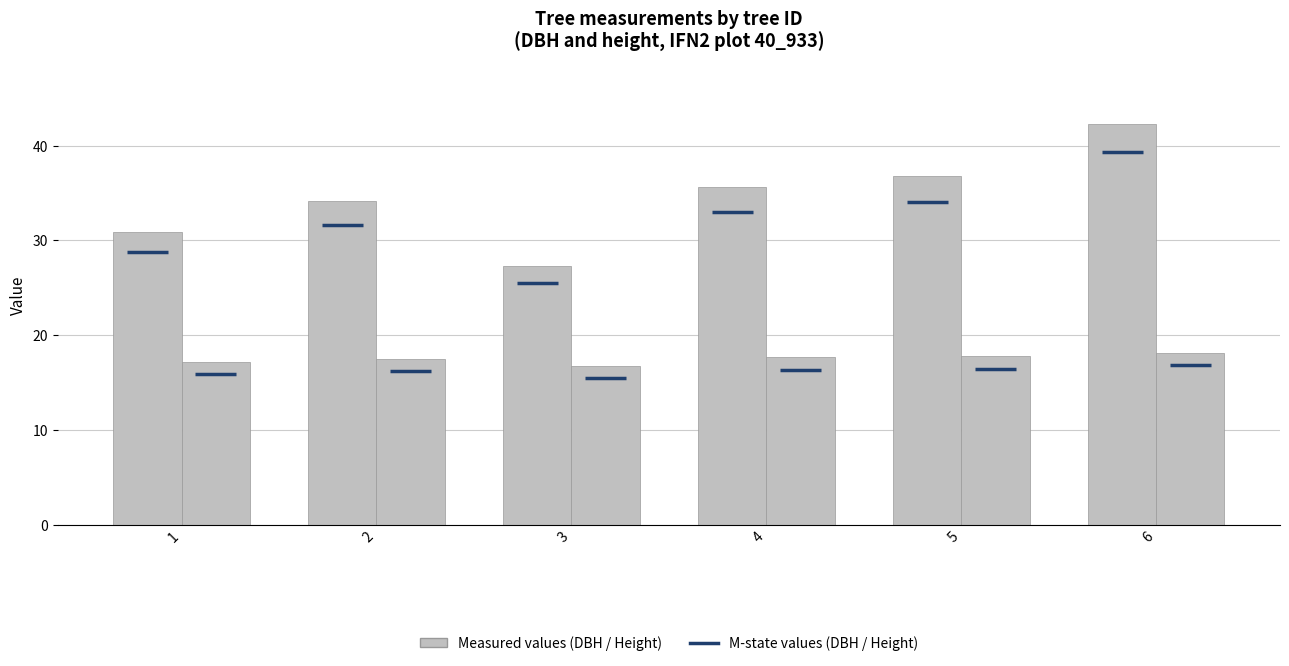

How many distinct data groups are displayed?

2